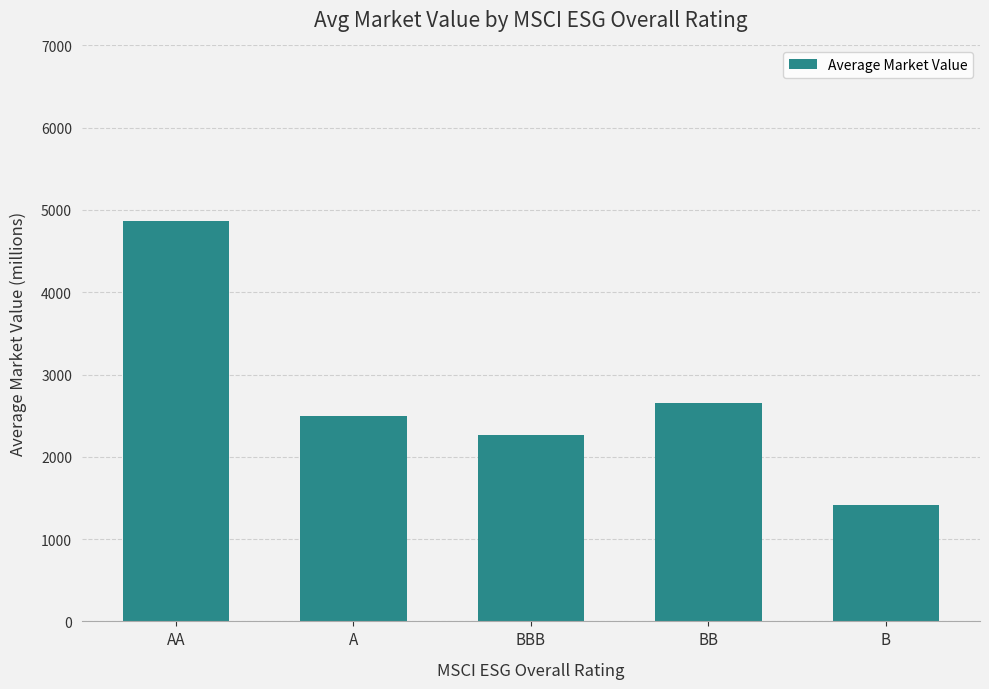

What is the label of the 3rd bar from the right?

BBB